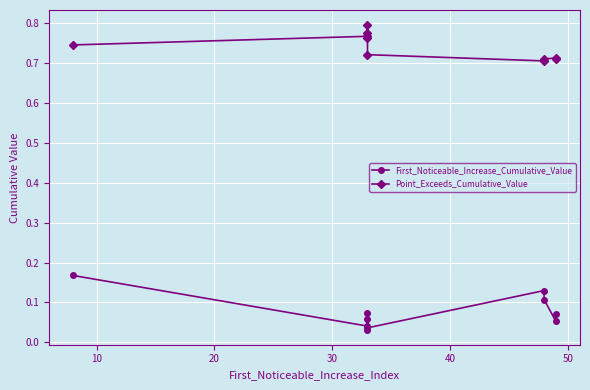

Reading right to left, extract all data points from this chart.

First_Noticeable_Increase_Cumulative_Value: 0.1	0.1	0.1	0.1	0.0	0.1	0.0	0.1	0.0	0.2
Point_Exceeds_Cumulative_Value: 0.7	0.7	0.7	0.7	0.7	0.8	0.8	0.8	0.8	0.7